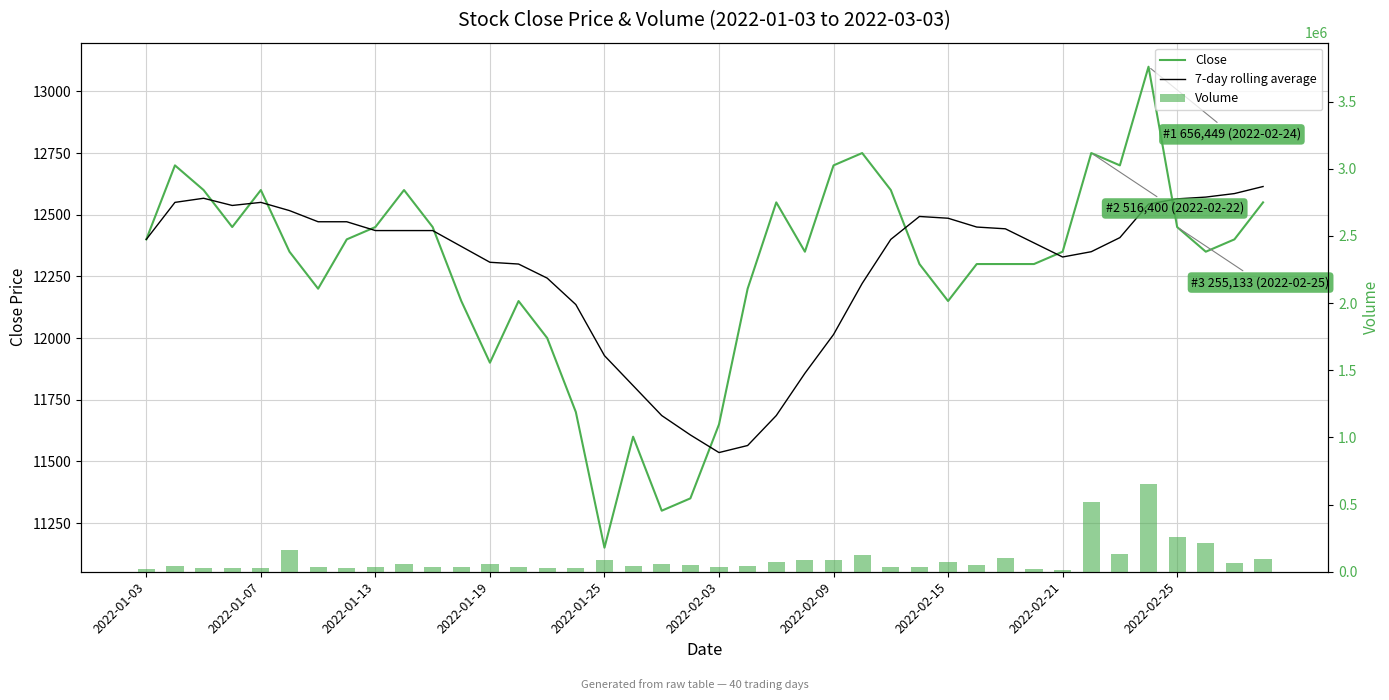

List the series in order of their peak value, highest first.

Volume, Close, 7-day rolling average